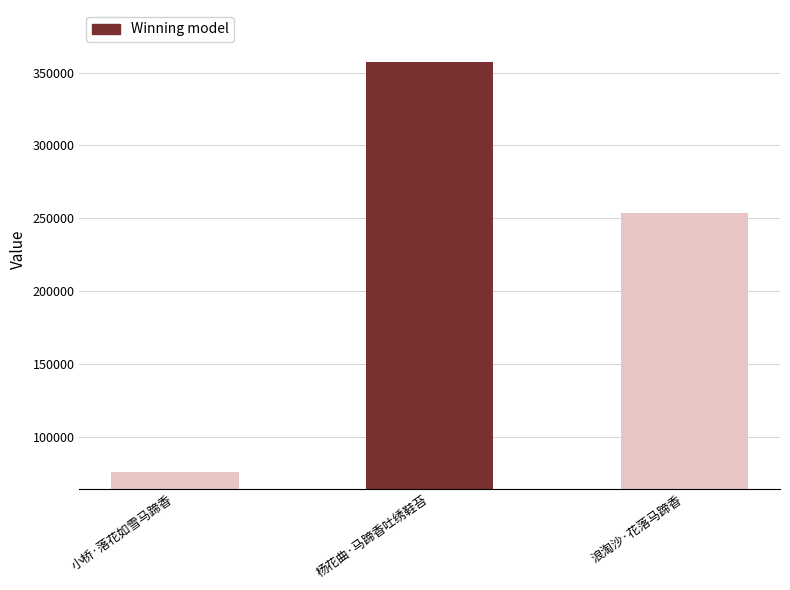

List the labels in order of value, smallest first.

小桥·落花如雪马蹄香, 浪淘沙·花落马蹄香, 杨花曲·马蹄香吐绣鞋苔